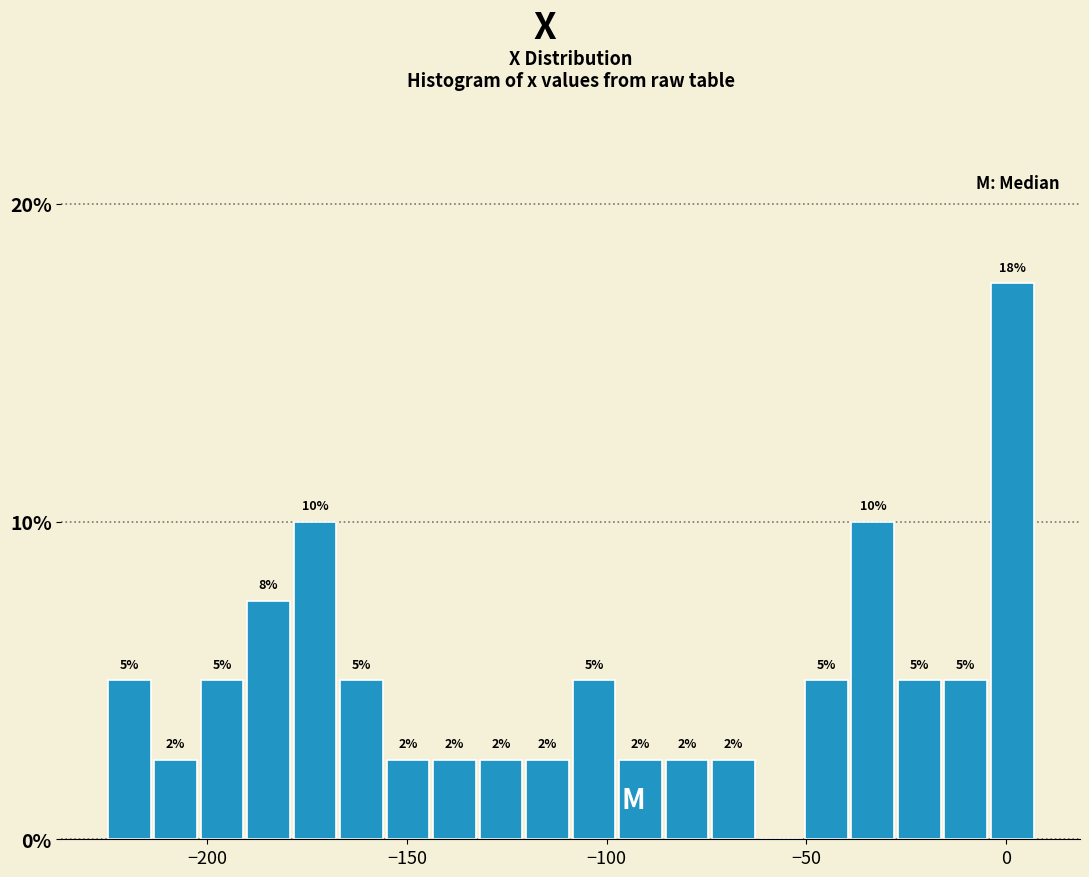

Read against the x-axis, roughly where is the centre of the tallest bar?

0